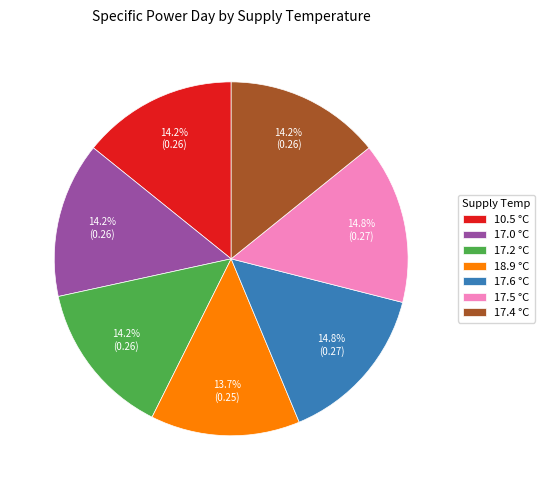

To the nearest percent, what is the difference between the 17.6 °C and 17.2 °C slice percentages?

1%